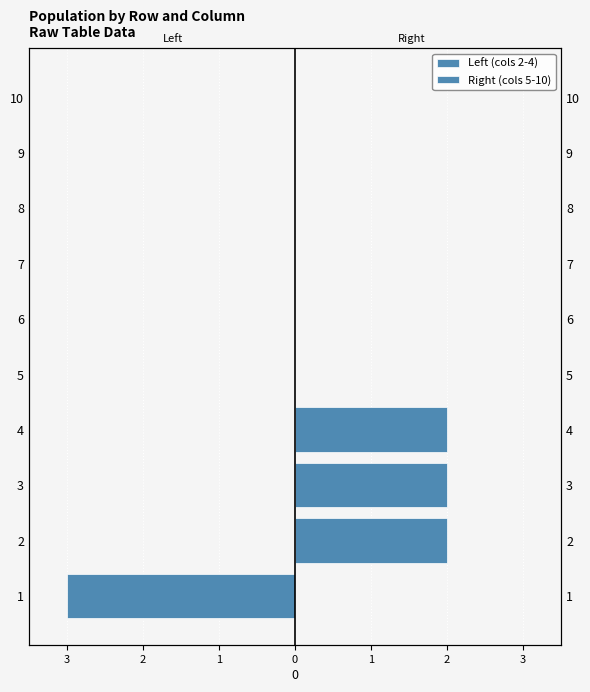

How many groups of bars are there?

10